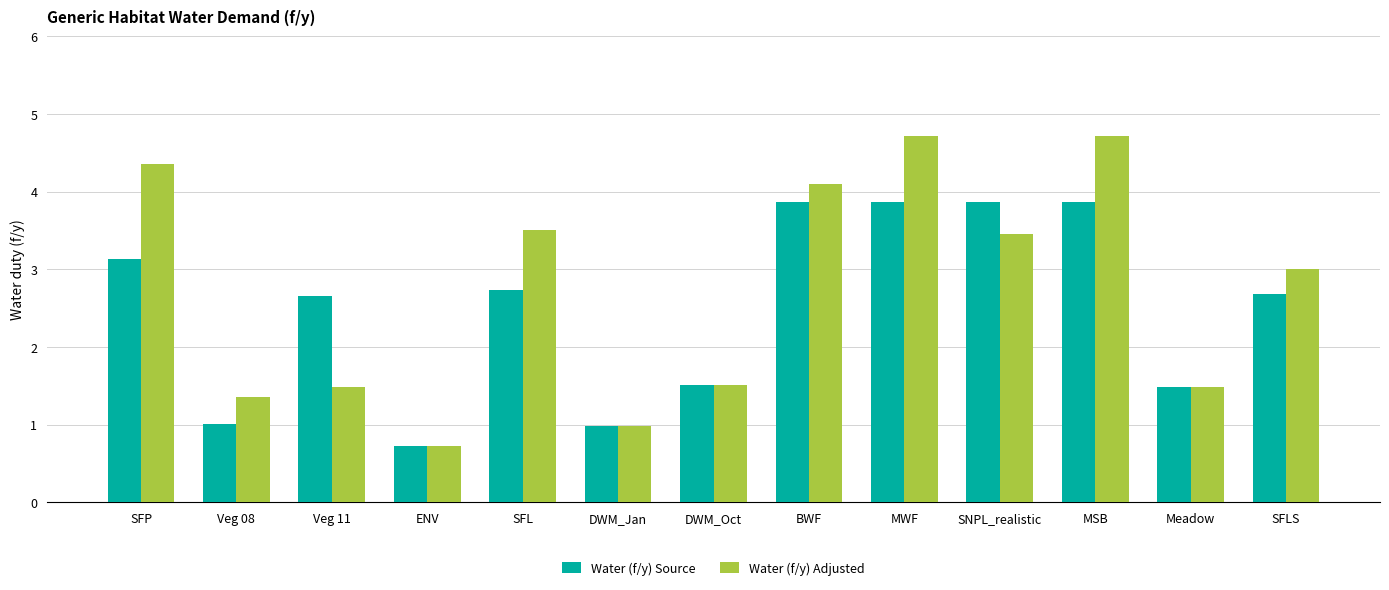

What is the total value across all series at Veg 11?

4.1